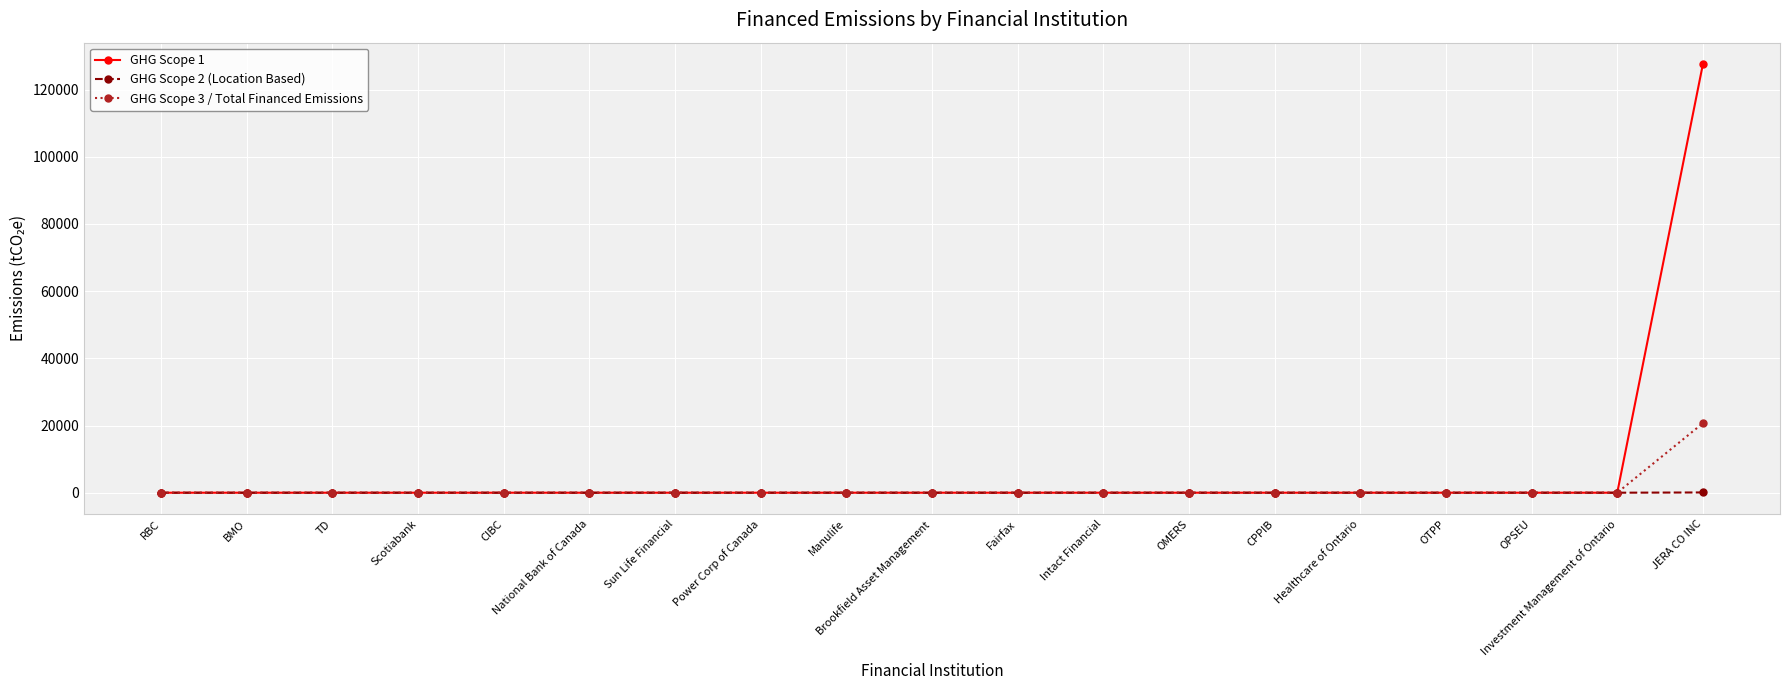

What is the label of the 13th point from the left?

OMERS